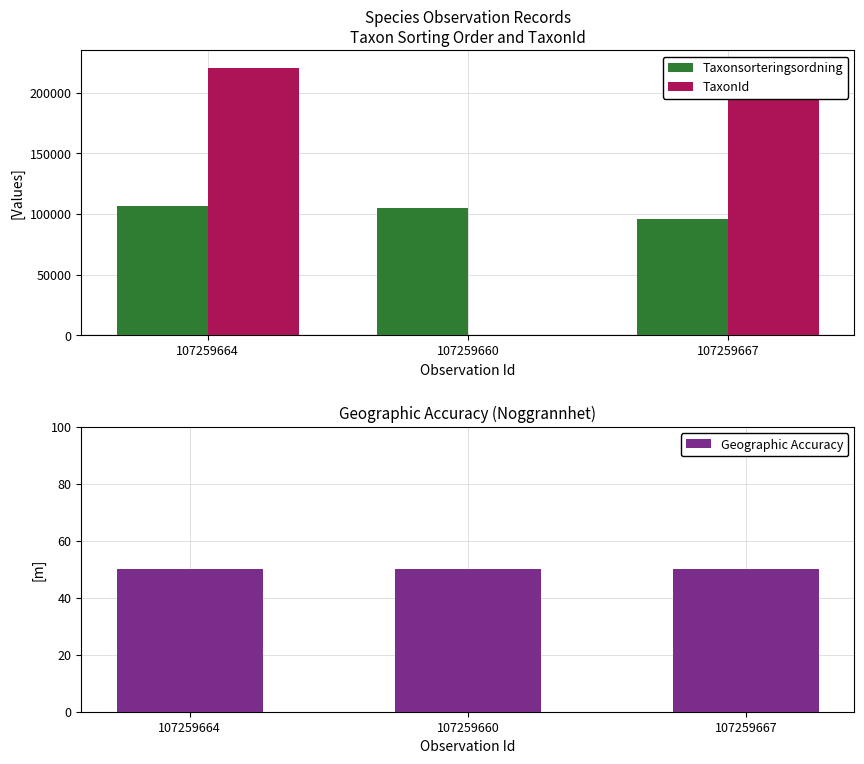

At how many categories does at least one series exceed 150566?

2